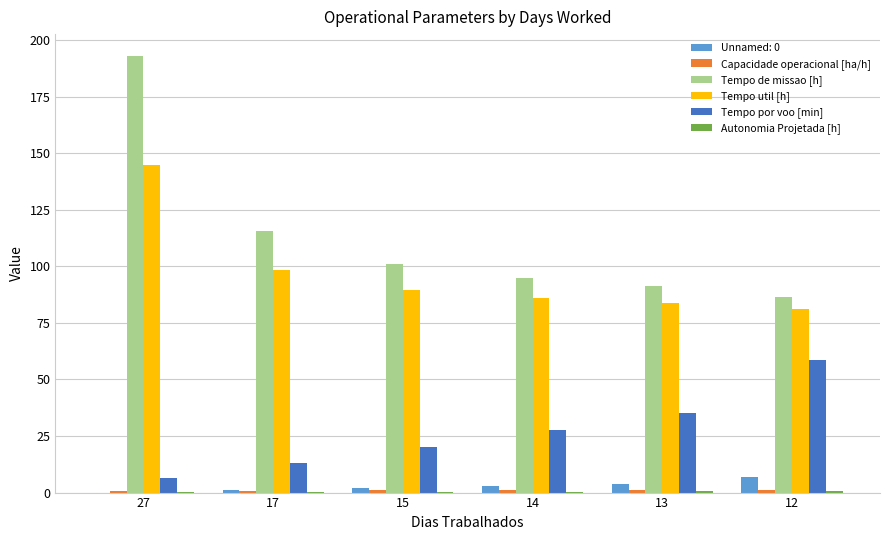

Which series has the largest total across all categories?

Tempo de missao [h]